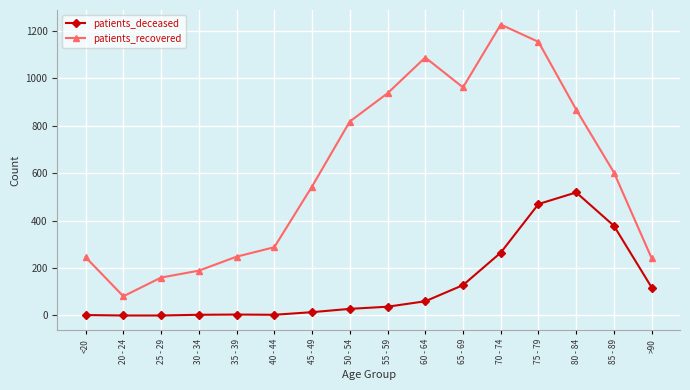

Which series changed the most between <20 and 60 - 64?

patients_recovered